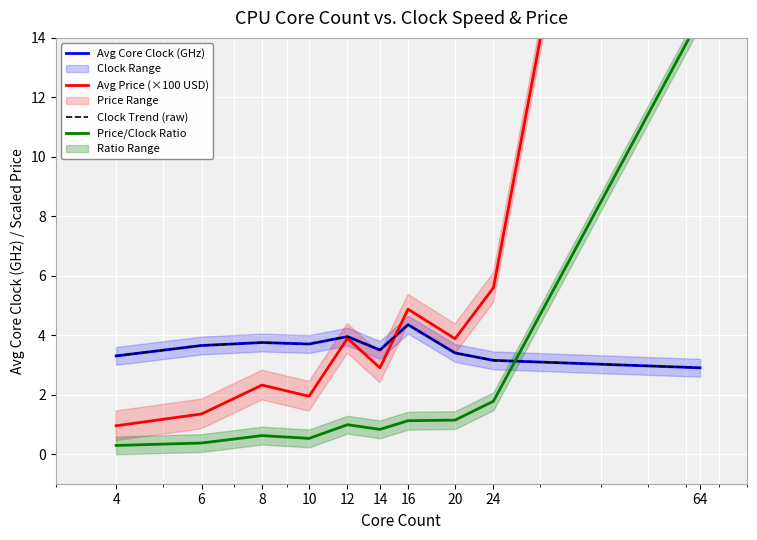

True or false: Clock Trend (raw) and Price/Clock Ratio cross at least once.

True